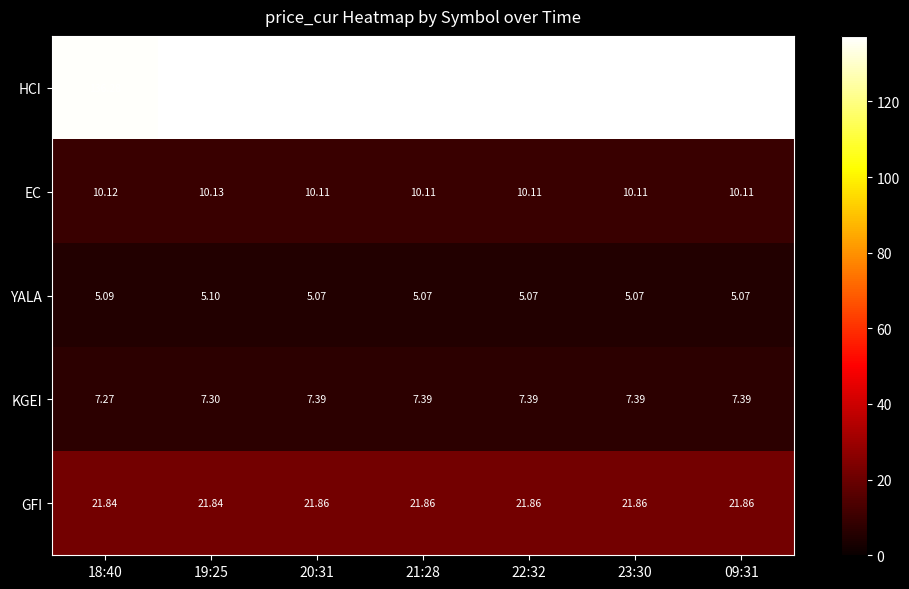

Which series has the widest spread of values?

HCI